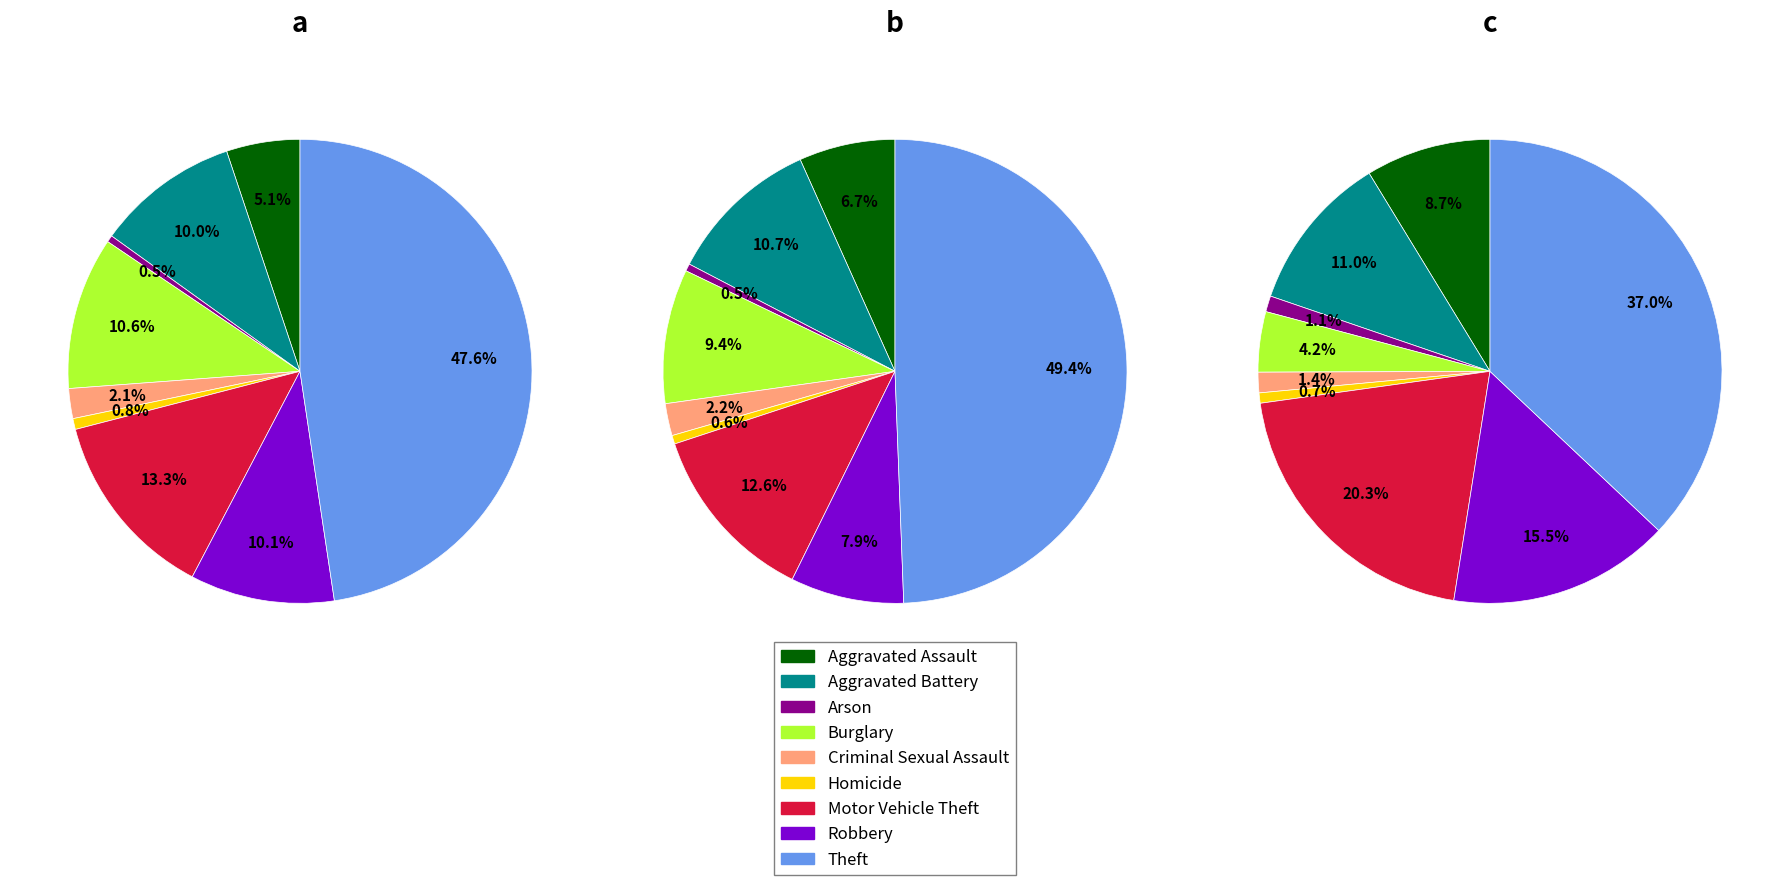

How many slices are in this pie chart?

9